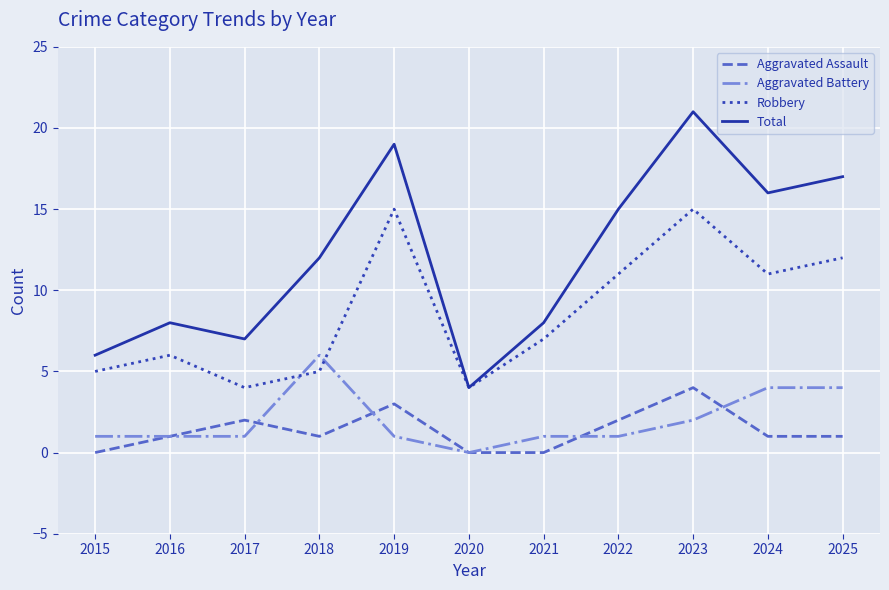

Count the number of categories in the chart.

11